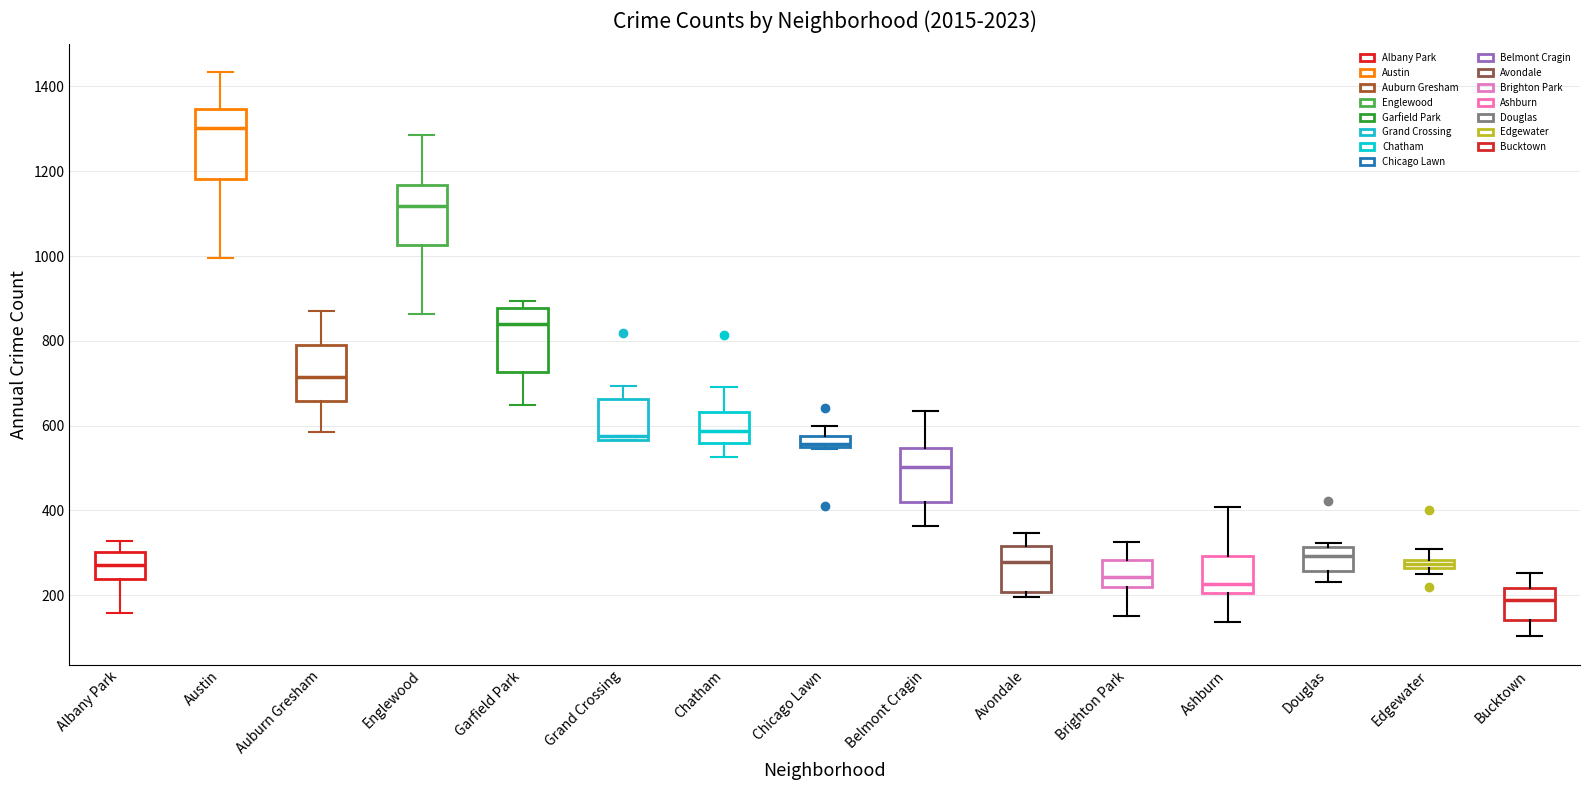

Which box's median line is the lowest?

Bucktown